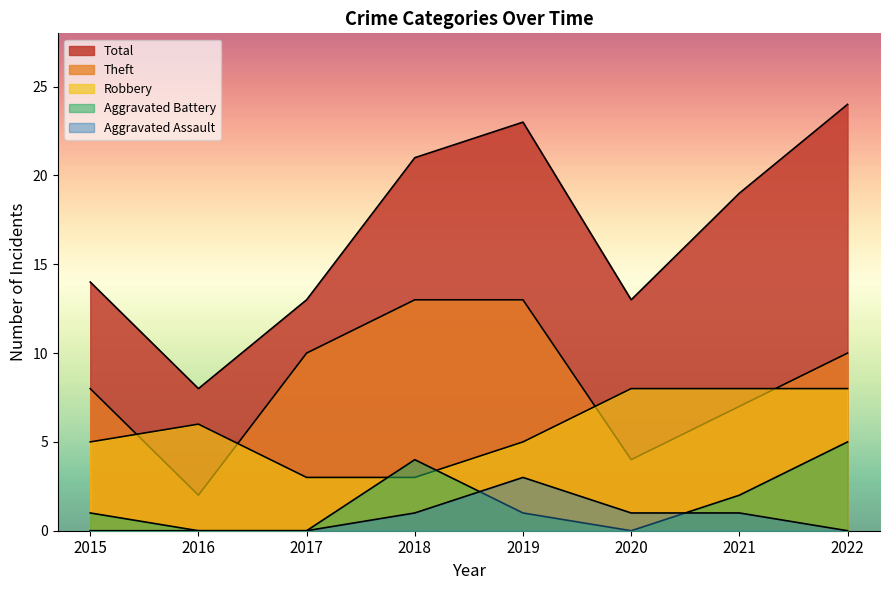

Which series has the widest spread of values?

Total